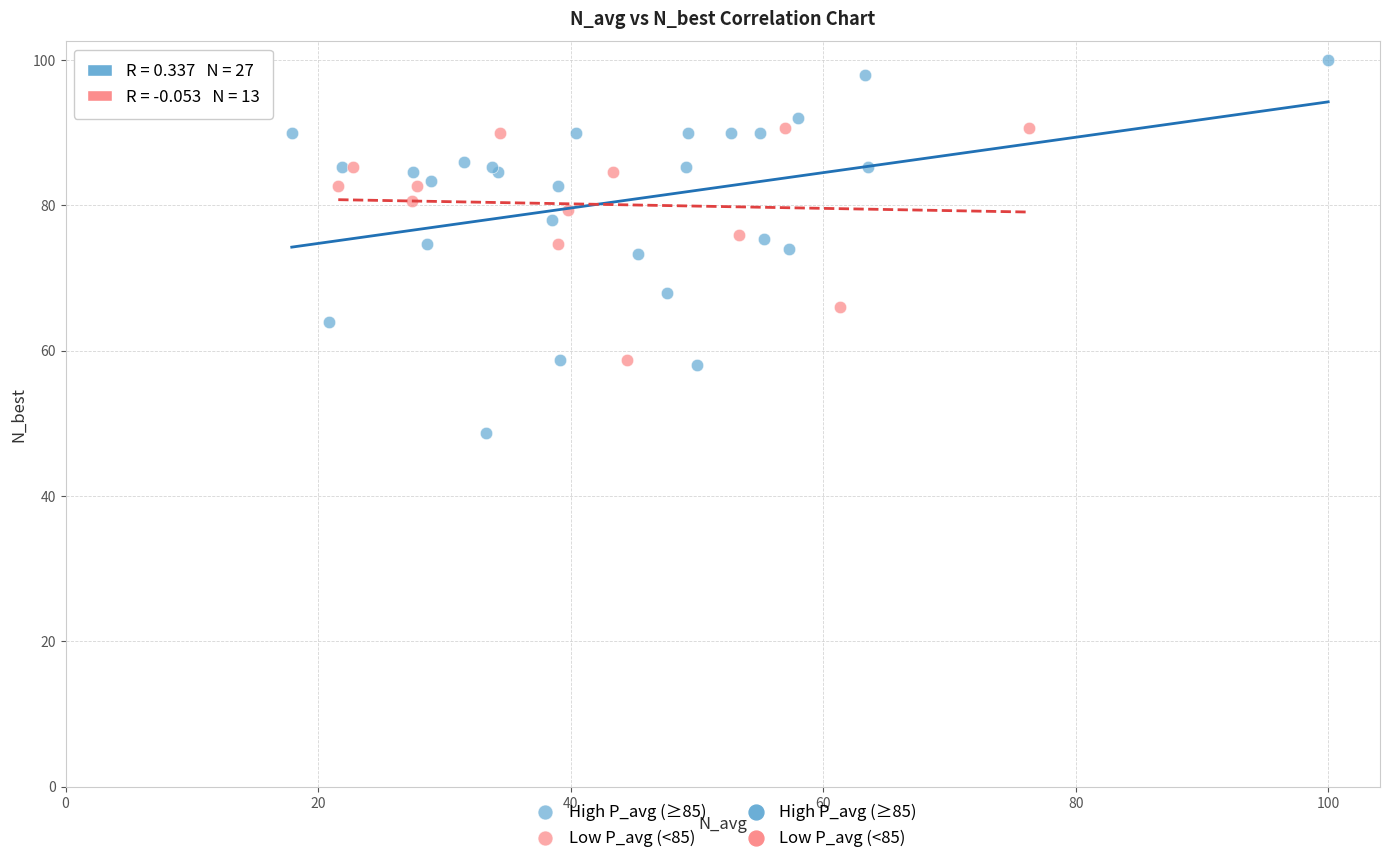

Which series contains the highest Y value?

High P_avg (≥85)